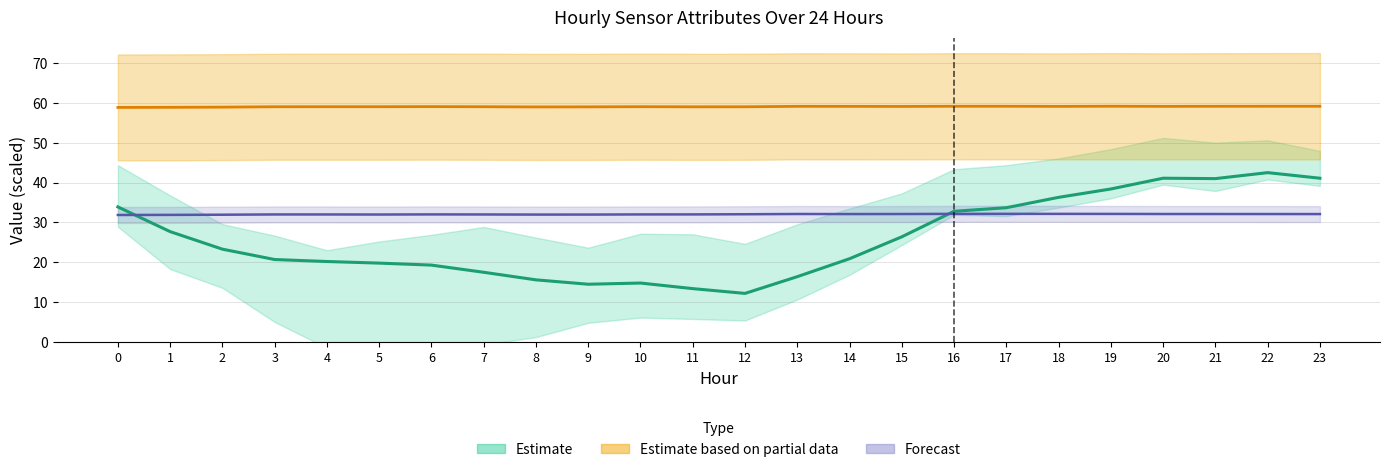

Count the number of categories in the chart.

24